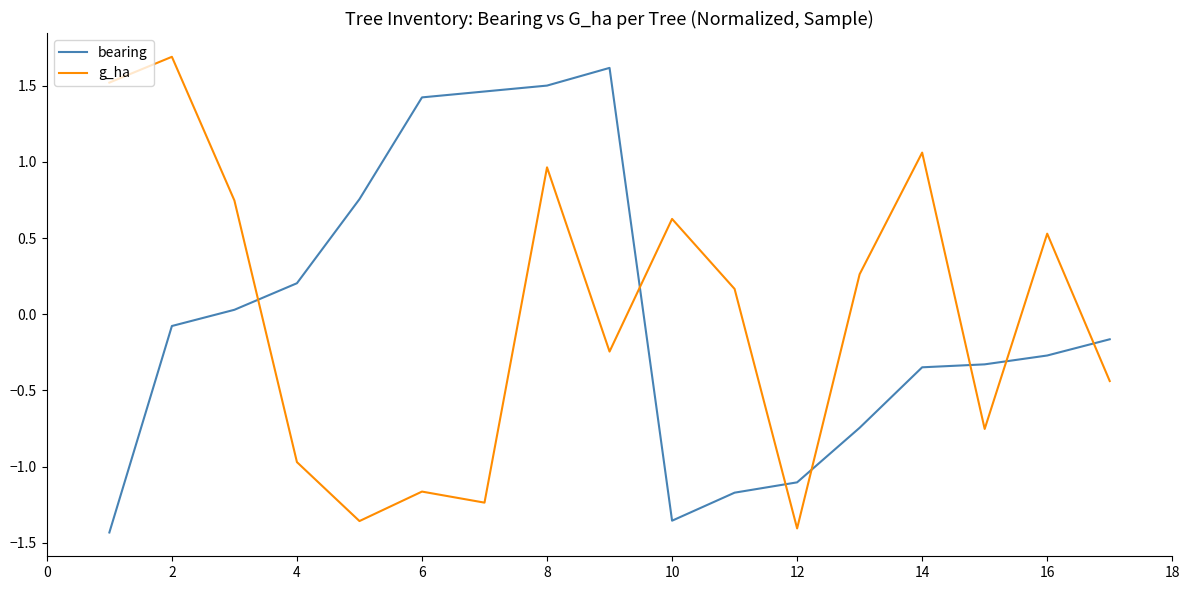

What are all the series names shown in the legend?

bearing, g_ha